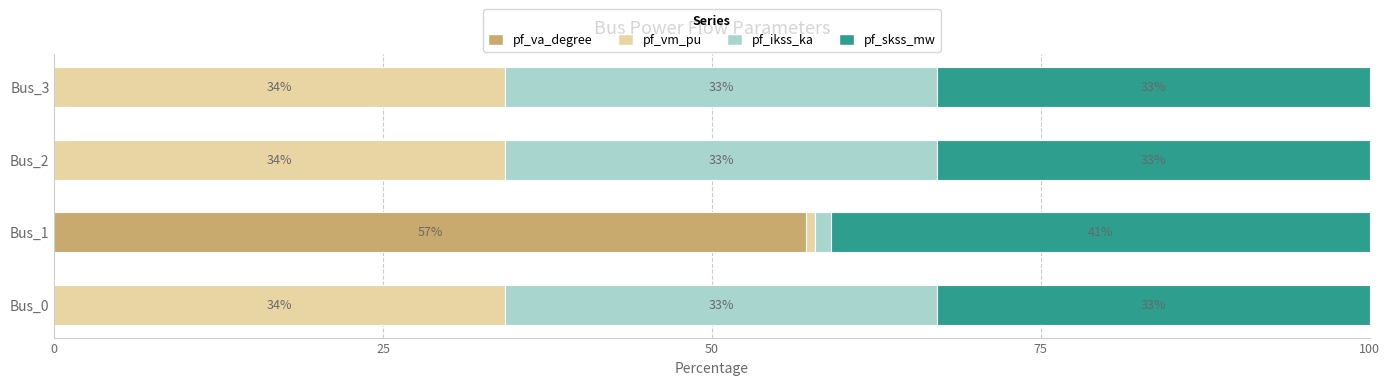

What is the highest value of the pf_va_degree series?

57.1